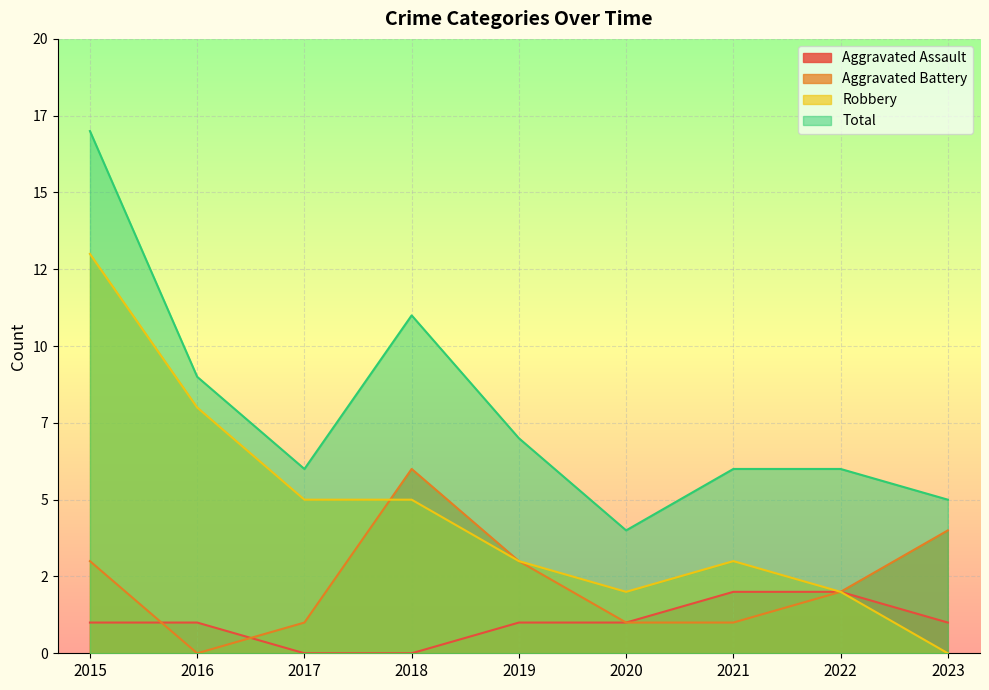

After their last crossing, which series has the higher values: Aggravated Assault or Aggravated Battery?

Aggravated Battery